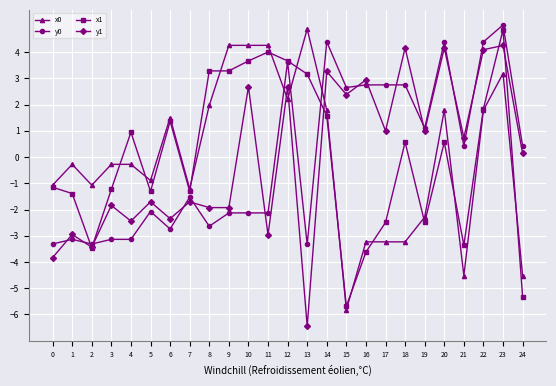

Is this an area chart (filled region under the line)?

No